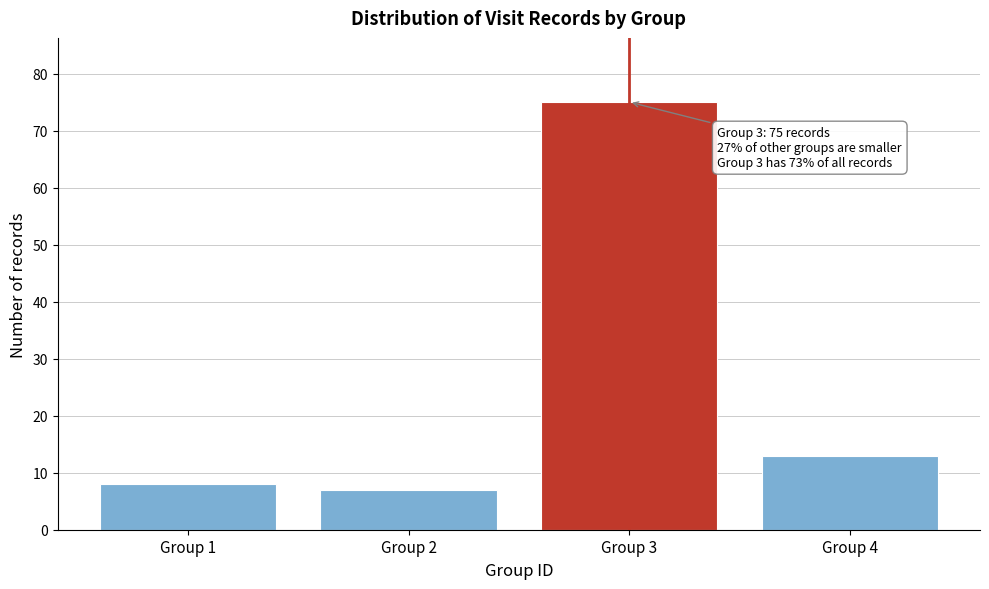

Reading left to right, what are all the values shown in this chart?

8	7	75	13